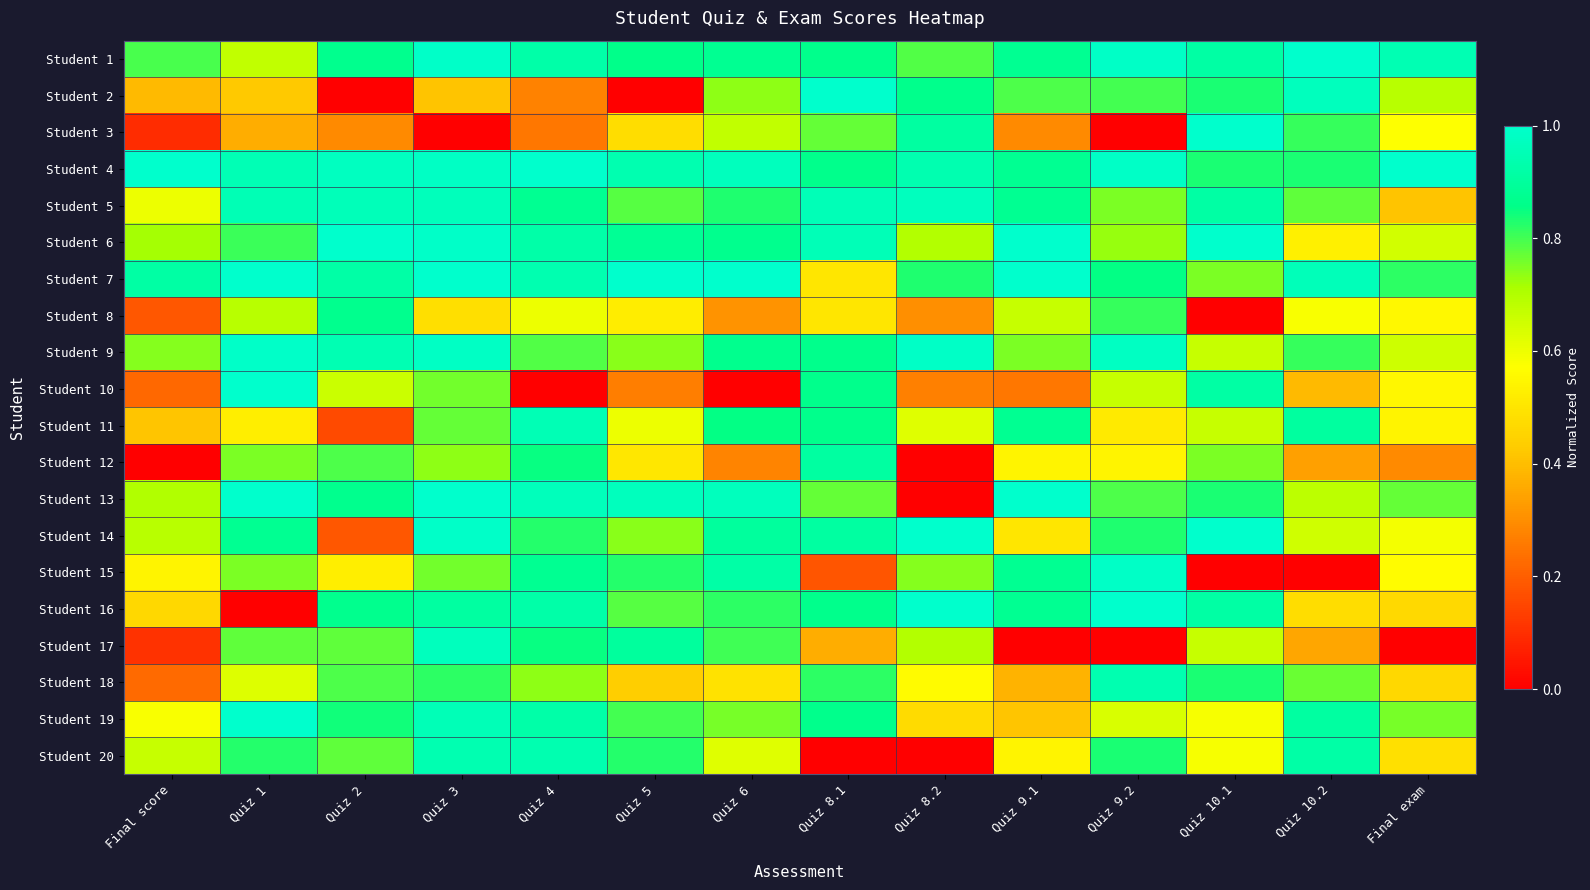

At which category is the sum across all series the highest?

Quiz 3